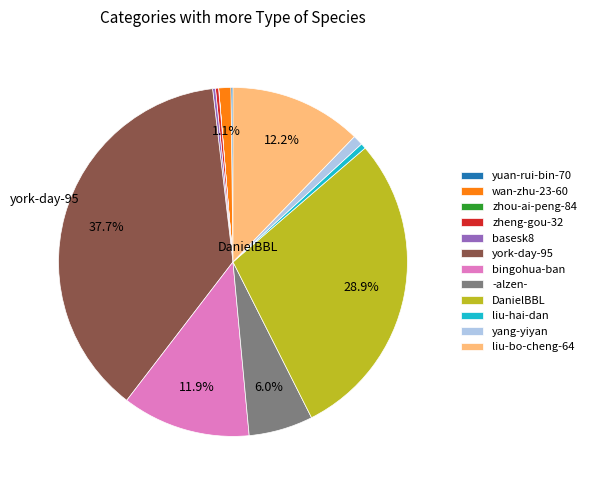

Between zheng-gou-32 and DanielBBL, which is larger?

DanielBBL